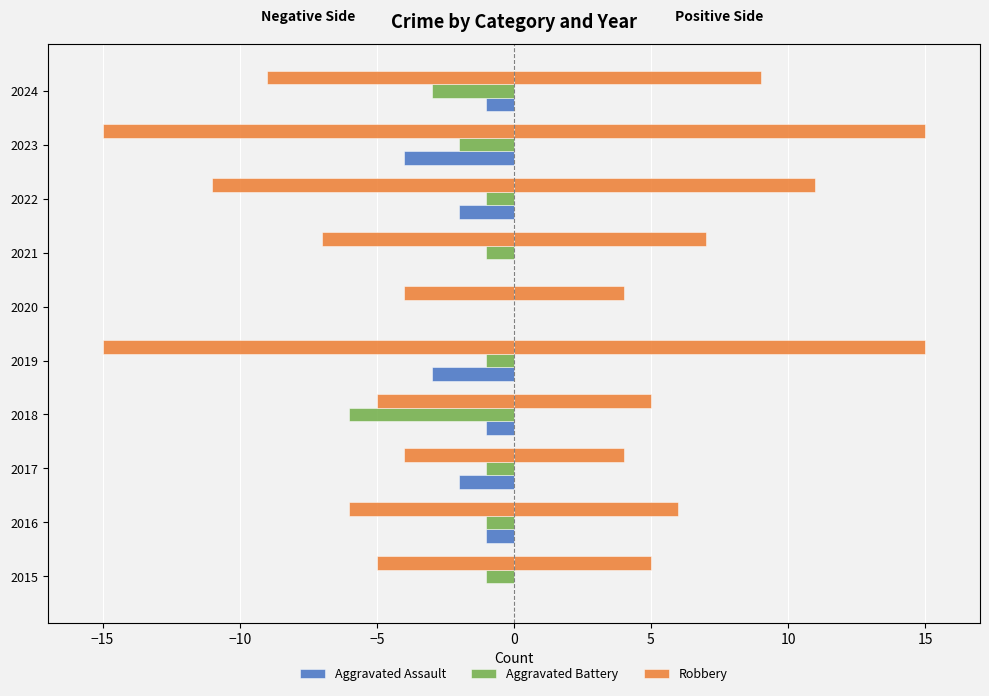

What are all the series names shown in the legend?

Aggravated Assault, Aggravated Battery, Robbery